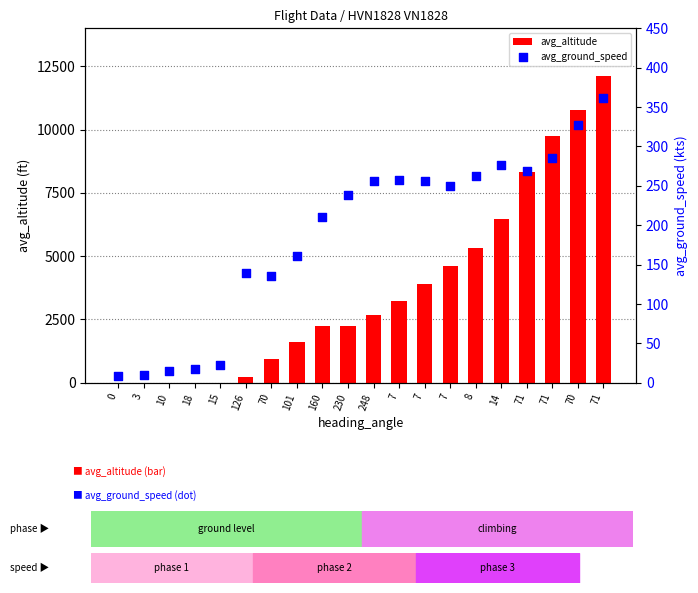

At which category is the sum across all series the highest?

71